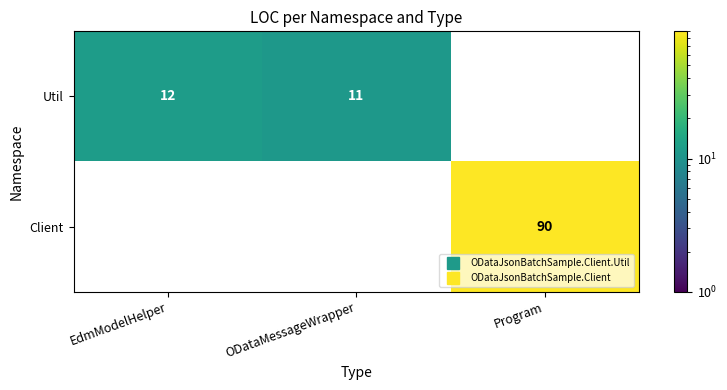

At how many categories does at least one series exceed 60?

1